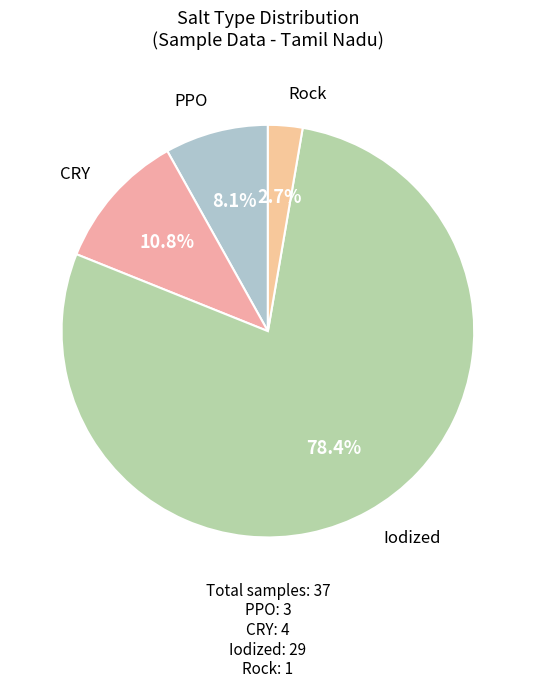

How many slices are in this pie chart?

4